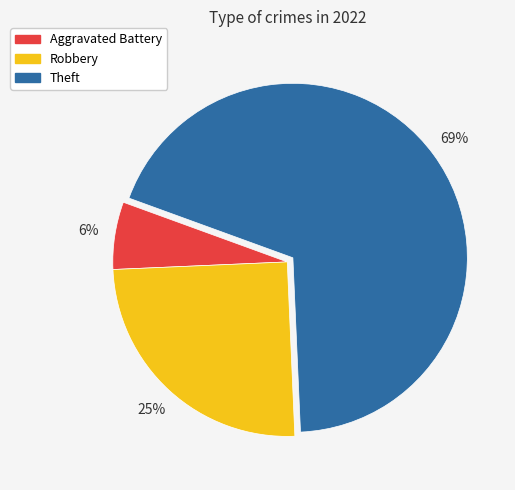

True or false: Theft accounts for 55% of the total.

False